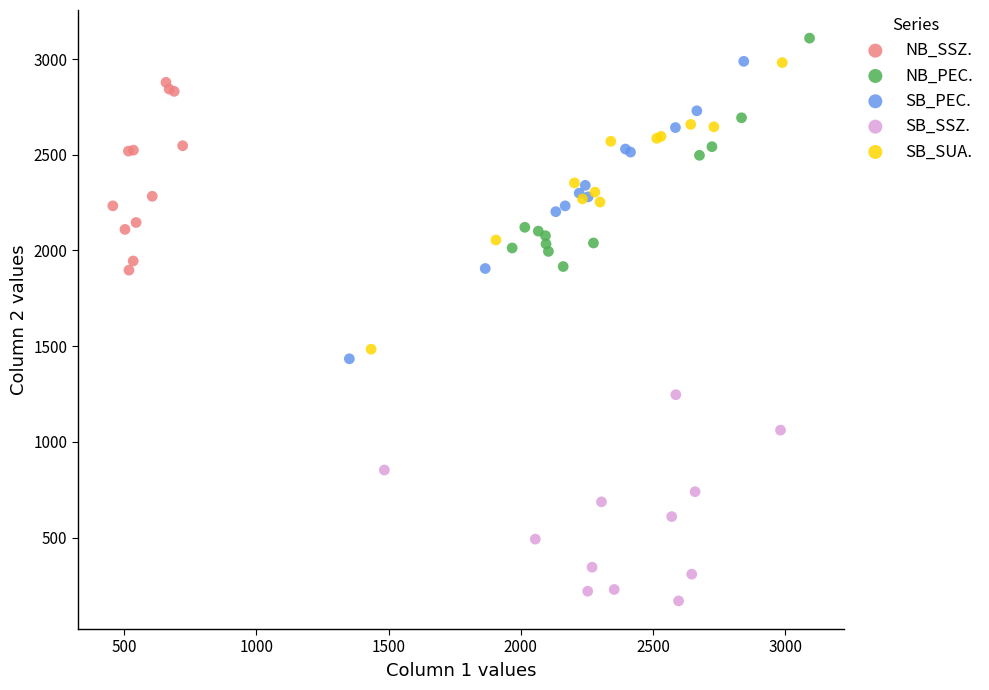

Which series reaches the minimum Y coordinate?

SB_SSZ.